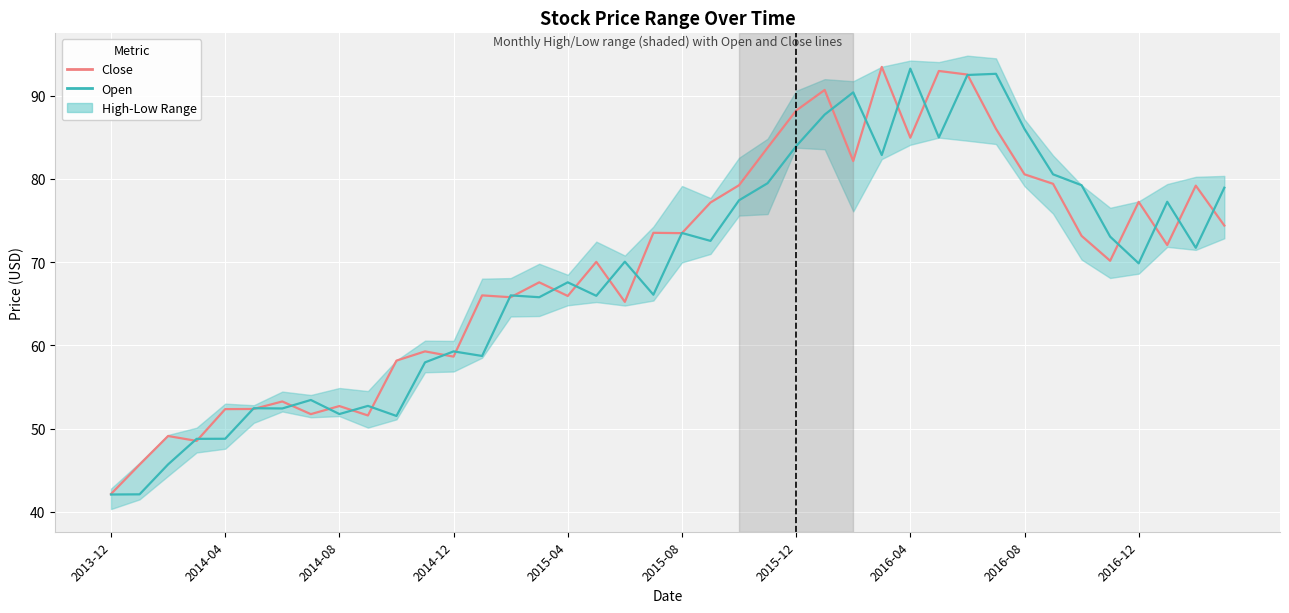

Where does the Open series first go above 70?

18